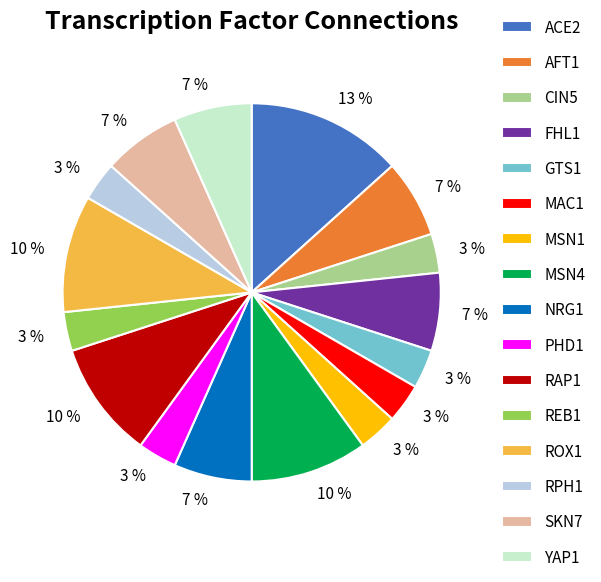

The MSN4 slice represents 24% of the pie. True or false?

False